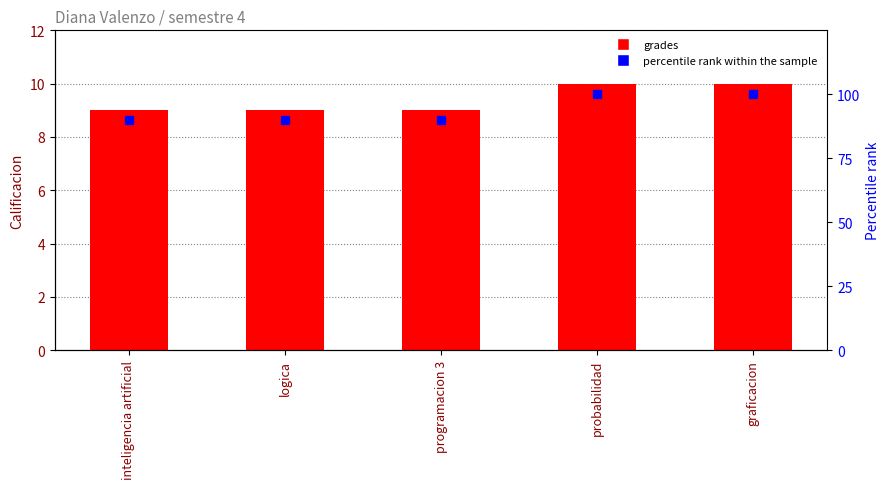

What is the total value across all series at inteligencia artificial?

99